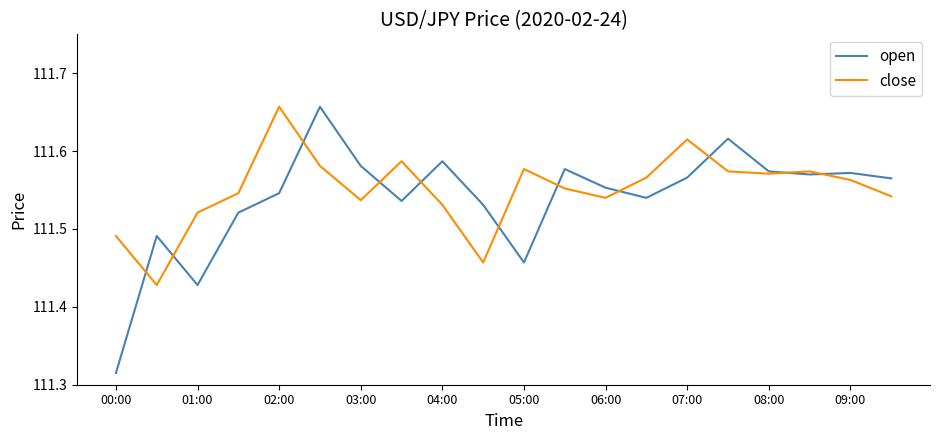

In open, how many points are higher than both neighbors (excluding endpoints)?

6